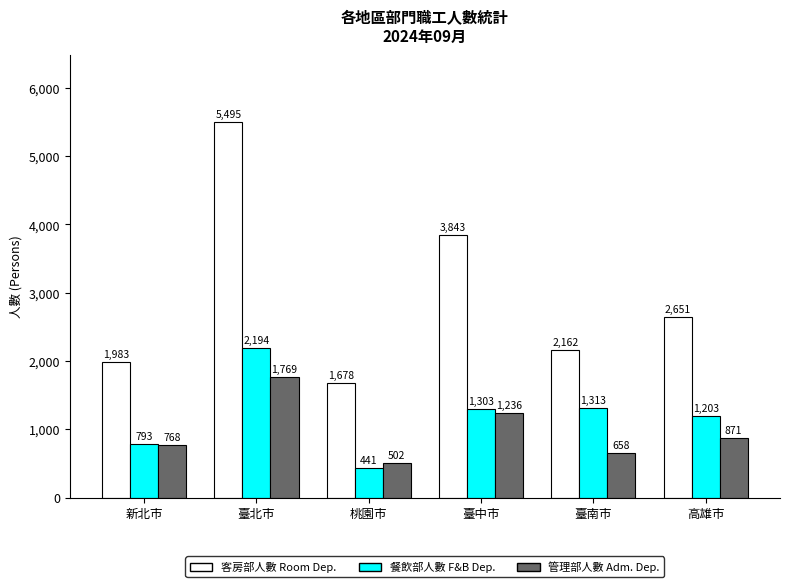

At which category is the sum across all series the highest?

臺北市